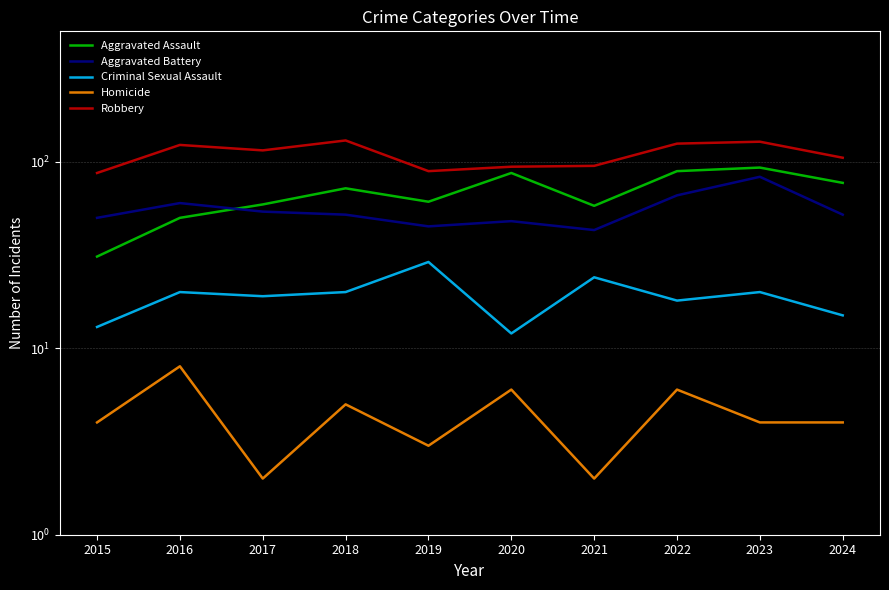

The value of Homicide at 2016 is 2. True or false?

False